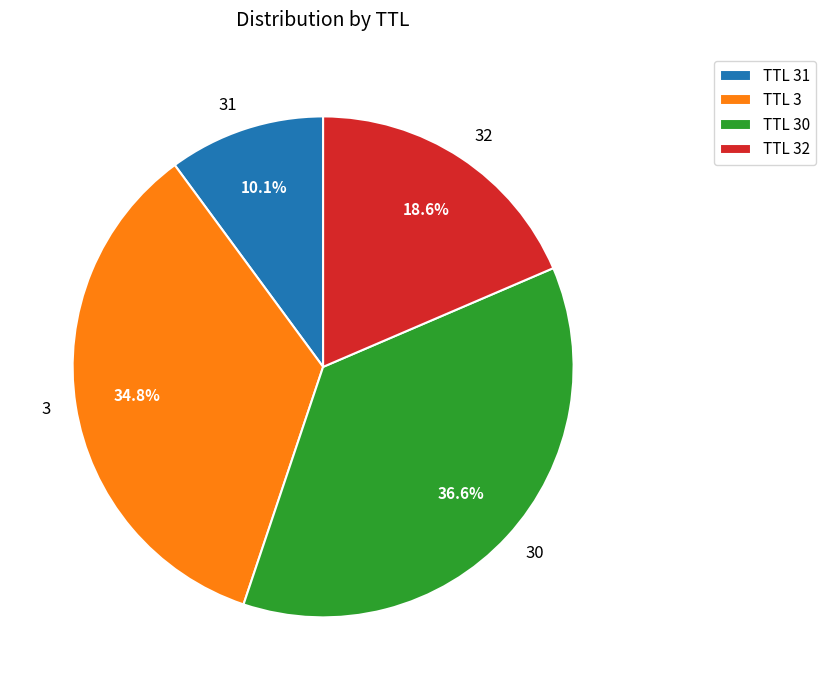

Is there any slice that represents more than half of the pie?

No